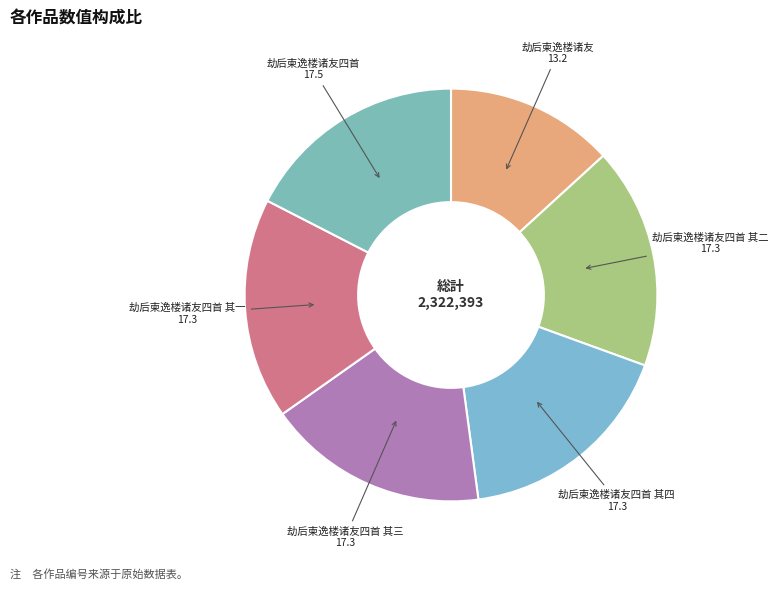

Is 劫后柬逸楼诸友四首 其四 the majority of the pie?

No